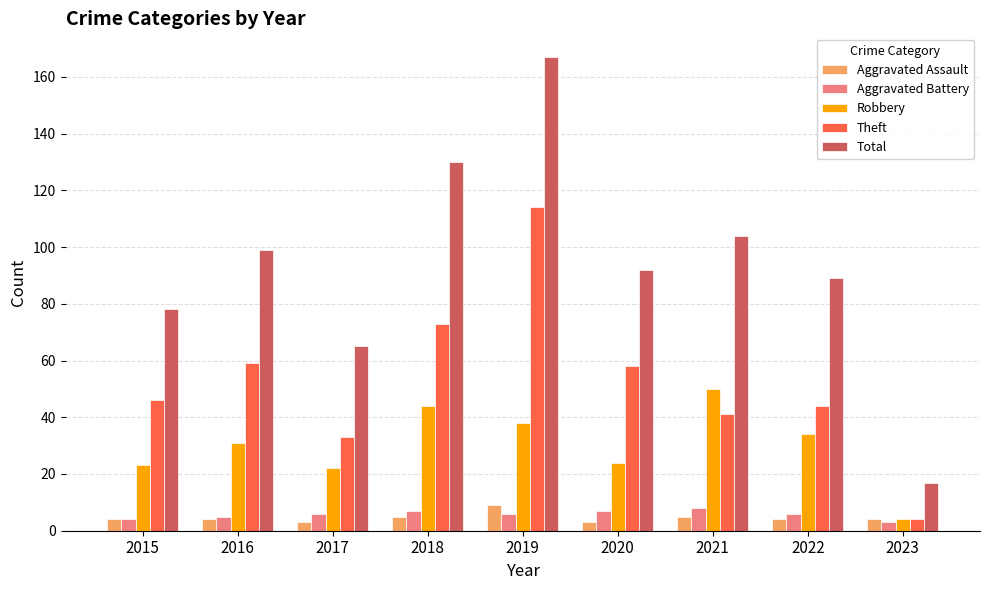

What is the difference between the maximum and minimum values in the Theft series?

110